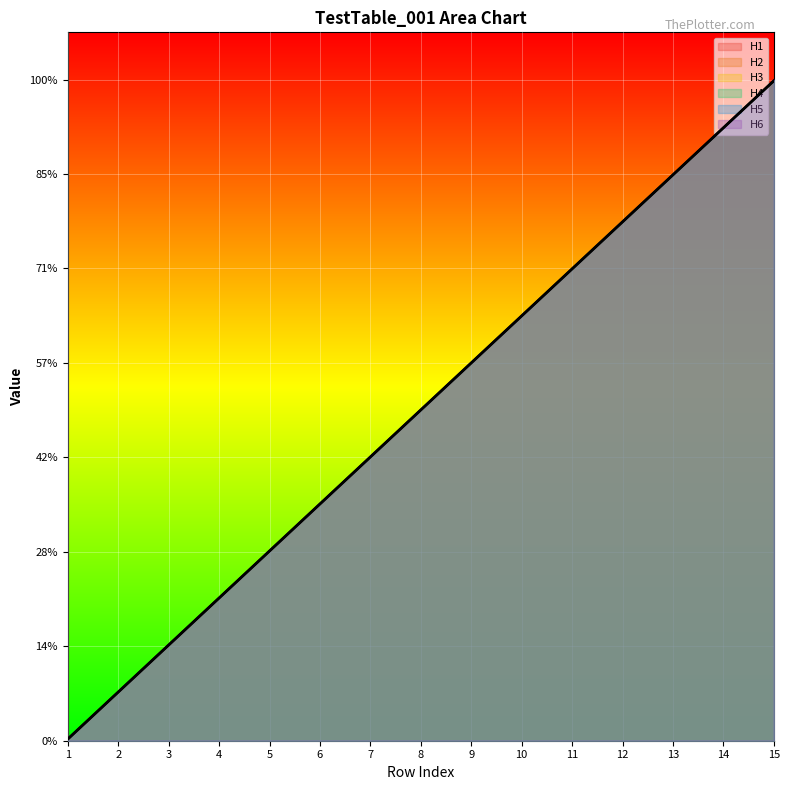

Between 8 and 12, which is larger?

12